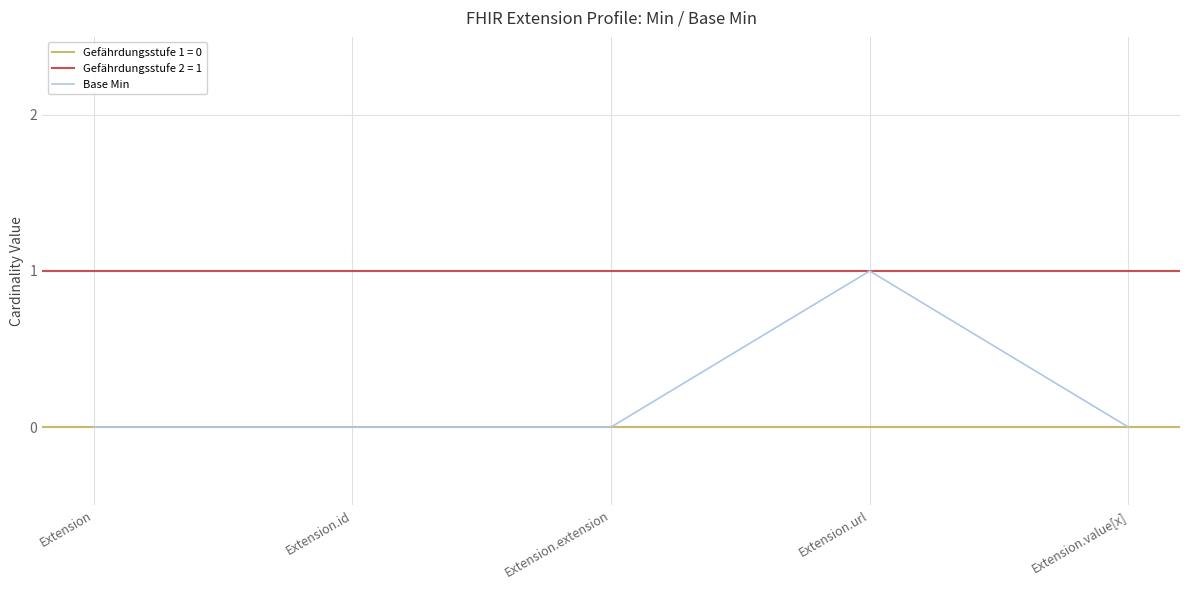

What is the difference between the maximum and second lowest values?

1